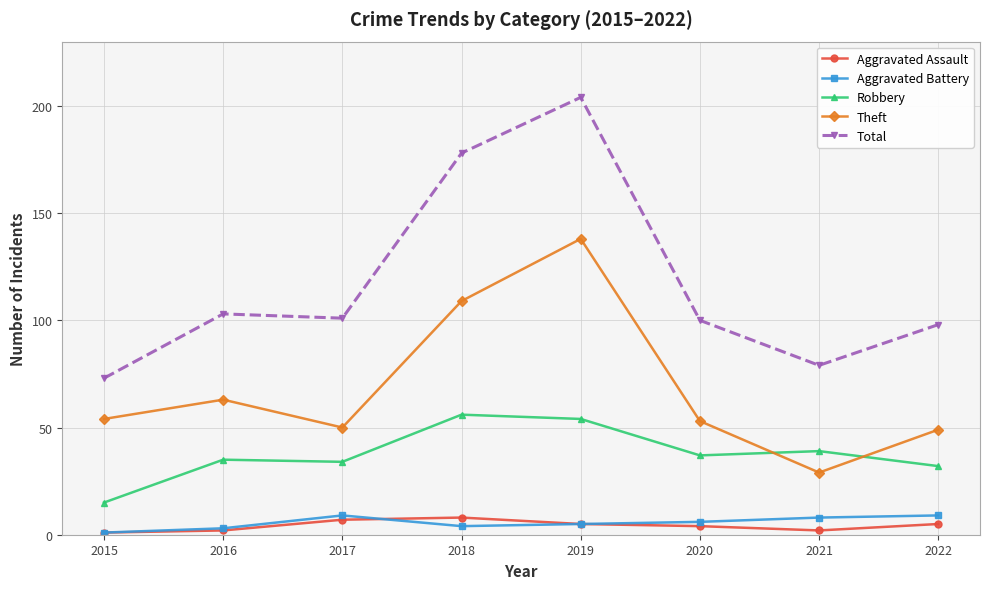

Which category has the lowest value in the Aggravated Battery series?

2015